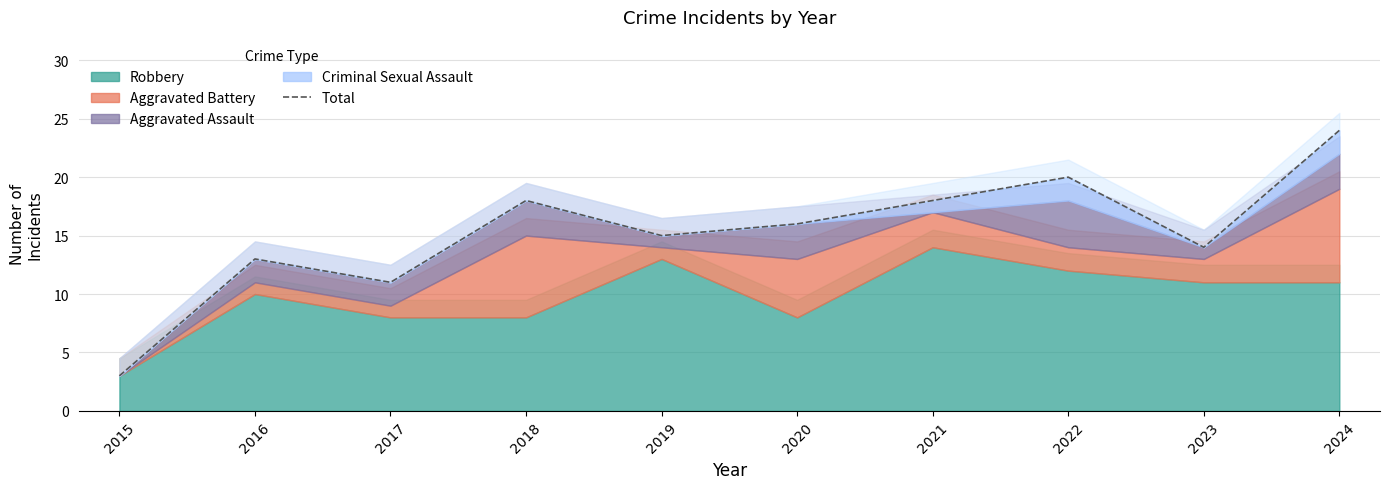

Approximately how many times larger is the value at 2024 compared to 2023?

1.7